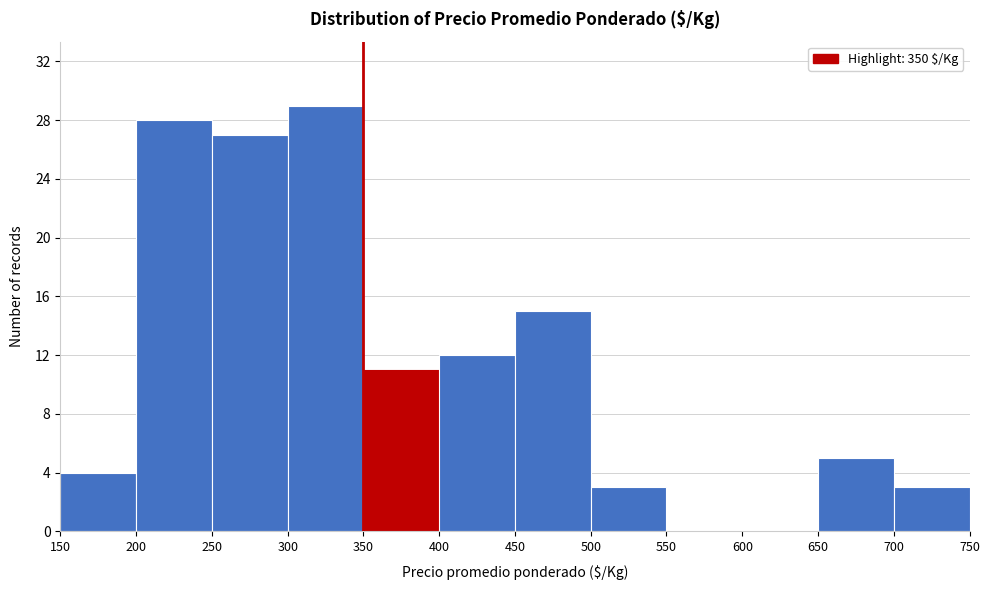

Reading left to right, transcribe this chart: for each bar, give the range it covers on the x-axis and its height. The values are not printed on the chart, so give them approximately, as read against the axis.

150 to 200: 4
200 to 250: 28
250 to 300: 27
300 to 350: 29
350 to 400: 11
400 to 450: 12
450 to 500: 15
500 to 550: 3
550 to 600: 0
600 to 650: 0
650 to 700: 5
700 to 750: 3